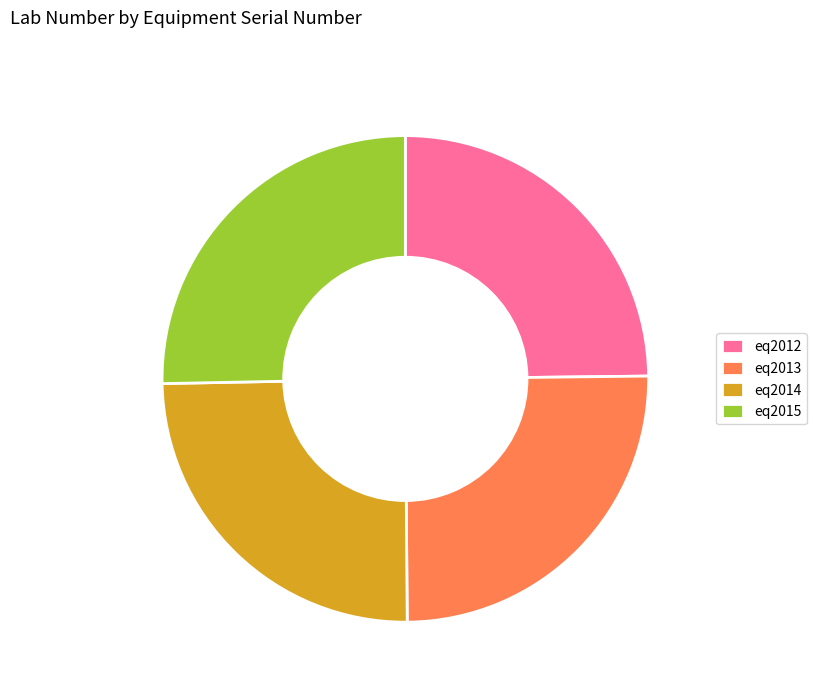

Is there any slice that represents more than half of the pie?

No